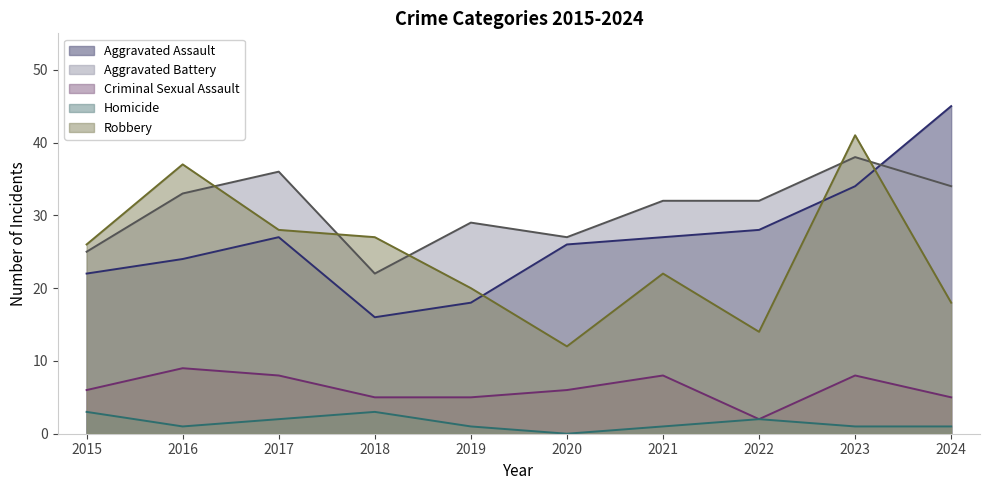

Which series ends up on top after the final intersection of Robbery and Aggravated Assault?

Aggravated Assault